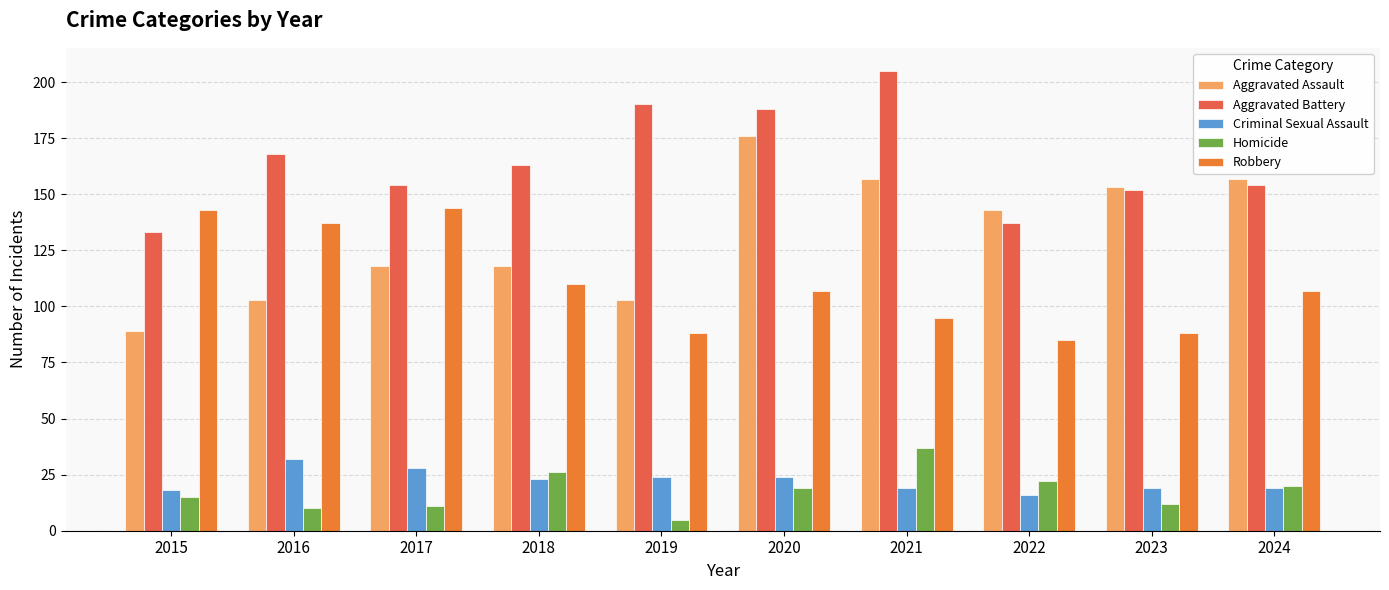

Which category has the lowest value in the Robbery series?

2022